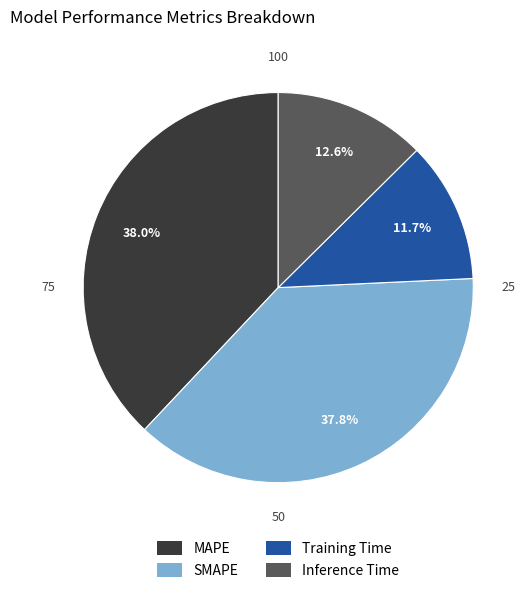

Is it true that MAPE is 38% of the pie?

True